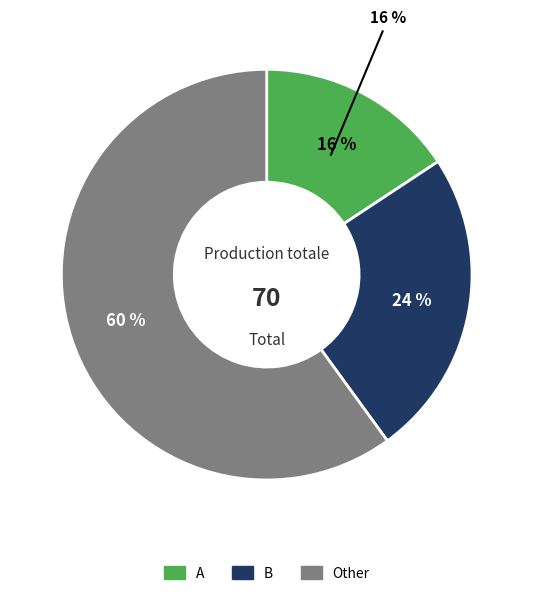

What is the largest slice in the pie chart?

Other